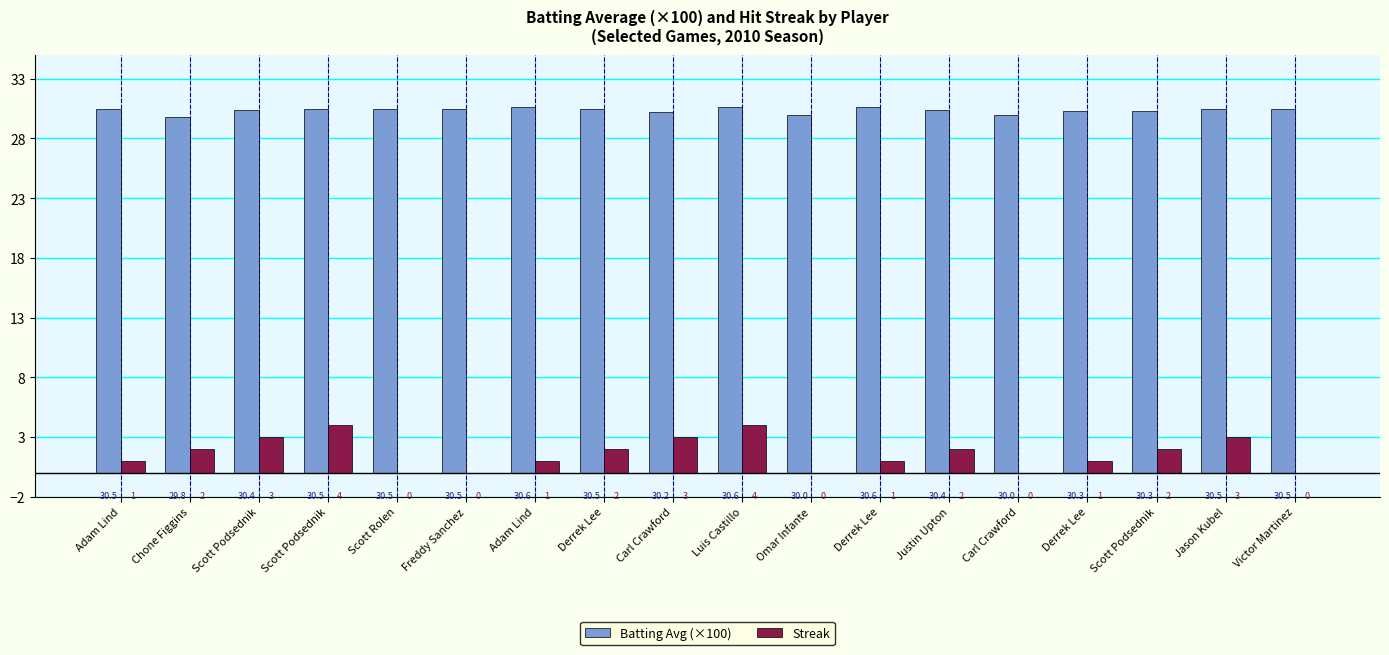

What is the total value across all series at Scott Podsednik?

33.4